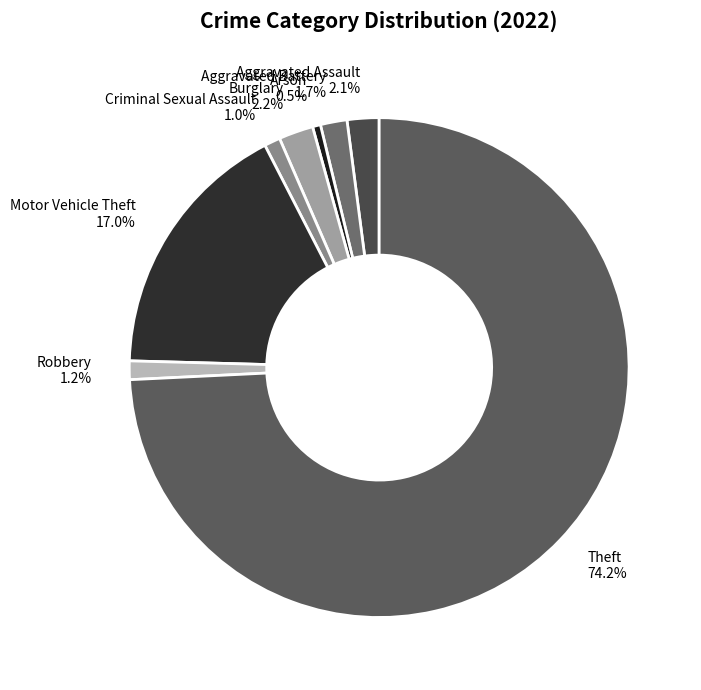

What portion of the pie excludes Motor Vehicle Theft?

83.0%